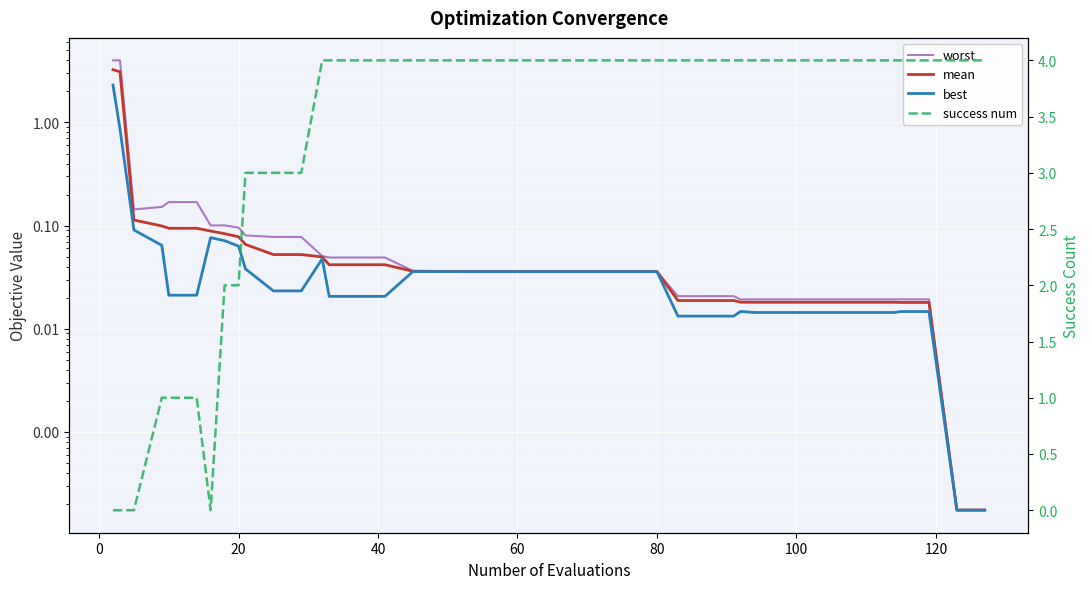

Which series ends up on top after the final intersection of success num and mean?

success num